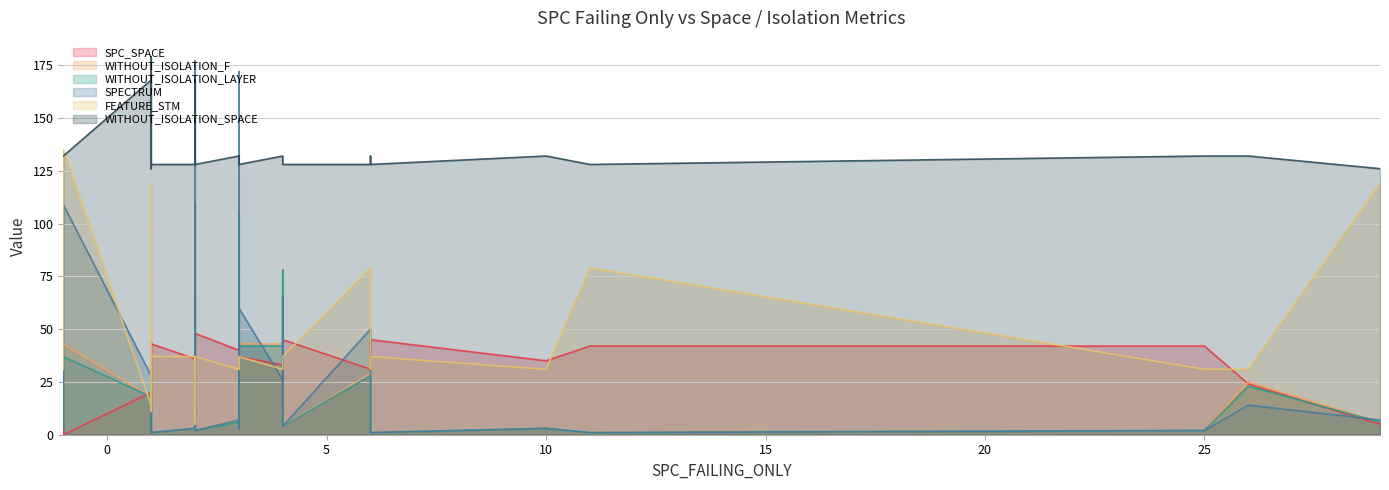

Which series has the largest range (max minus min)?

SPECTRUM